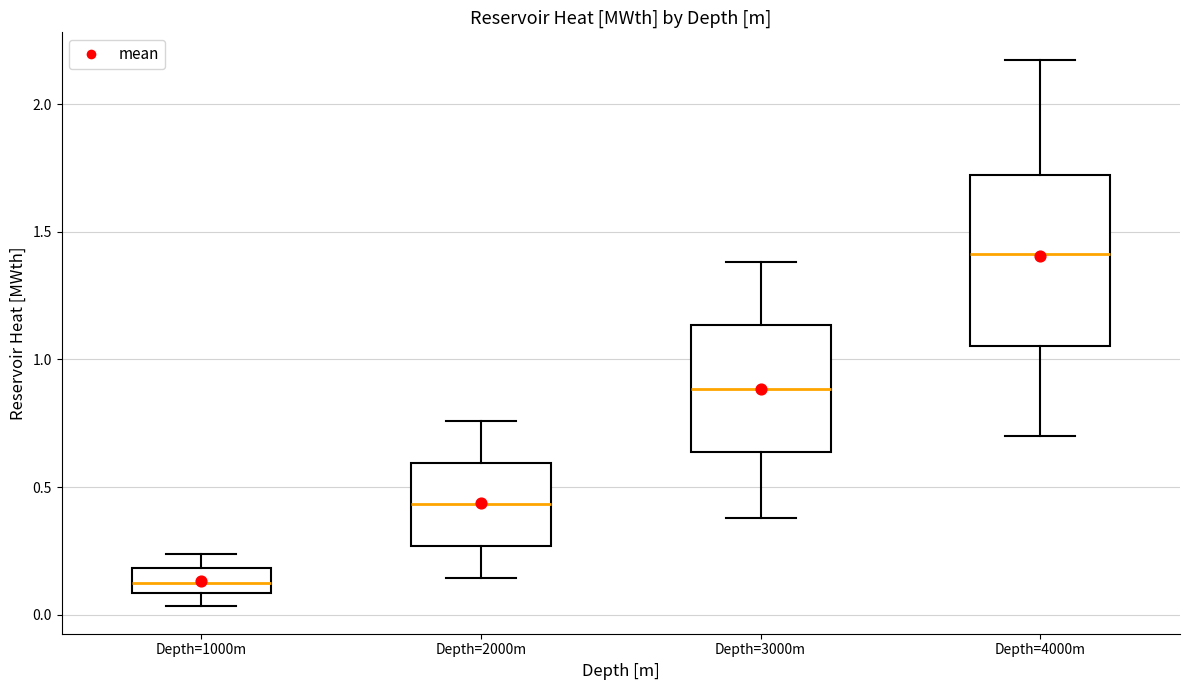

Reading left to right, read every box against the y-axis: the position of its median line, the range the box covers, and the ends of its whiskers. The values are not printed on the chart, so give them approximately, as read against the axis.

Depth=1000m: median 0.10 (inside the box), box 0.10 to 0.20, whiskers 0.05 to 0.25
Depth=2000m: median 0.45, box 0.25 to 0.60, whiskers 0.15 to 0.75
Depth=3000m: median 0.90, box 0.65 to 1.15, whiskers 0.40 to 1.40
Depth=4000m: median 1.40, box 1.05 to 1.70, whiskers 0.70 to 2.20